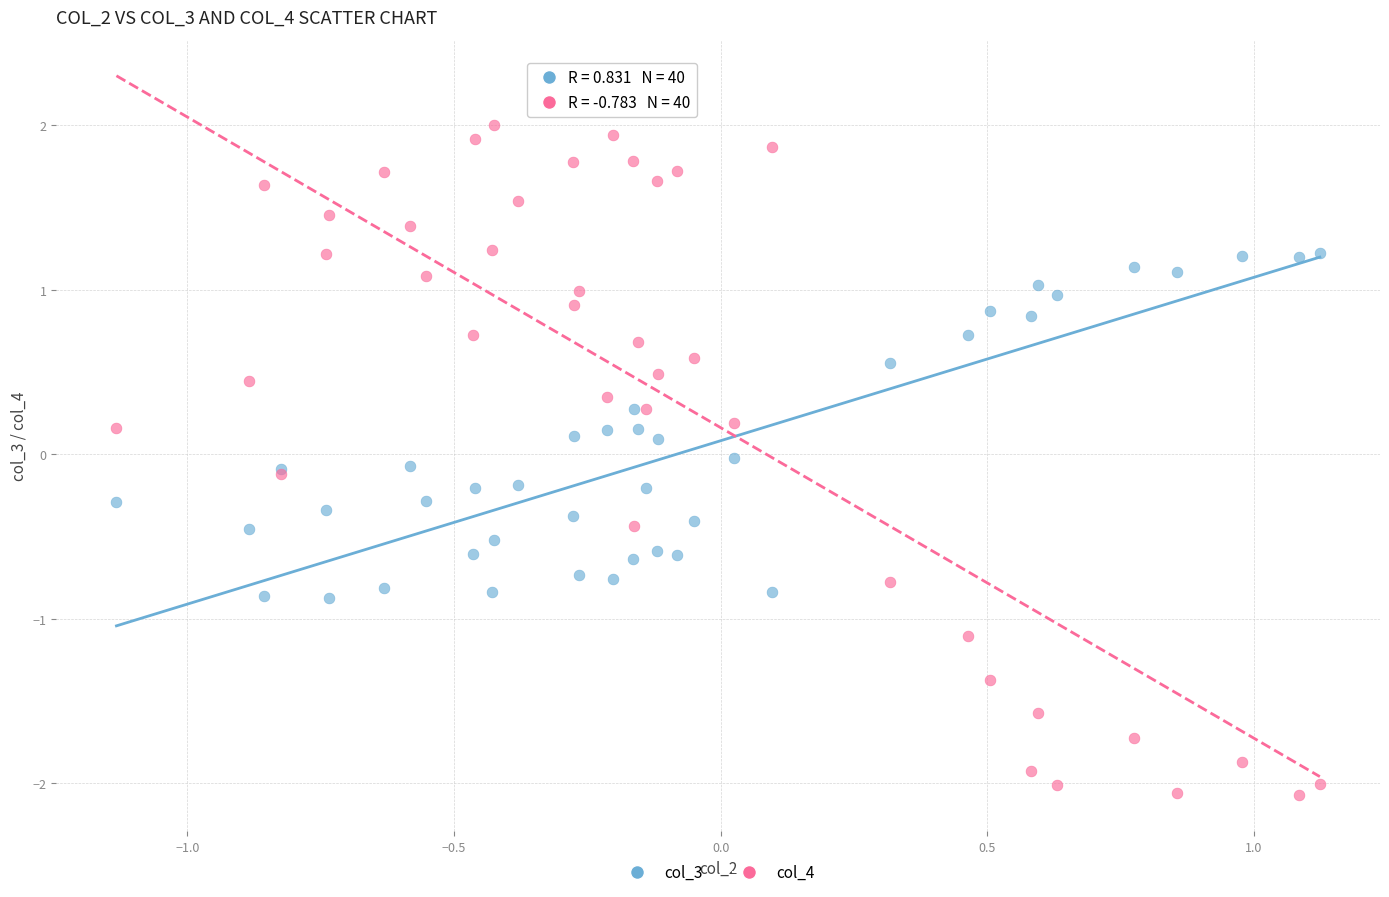

What is the X range (max minus min) for the scatter plot?

2.3